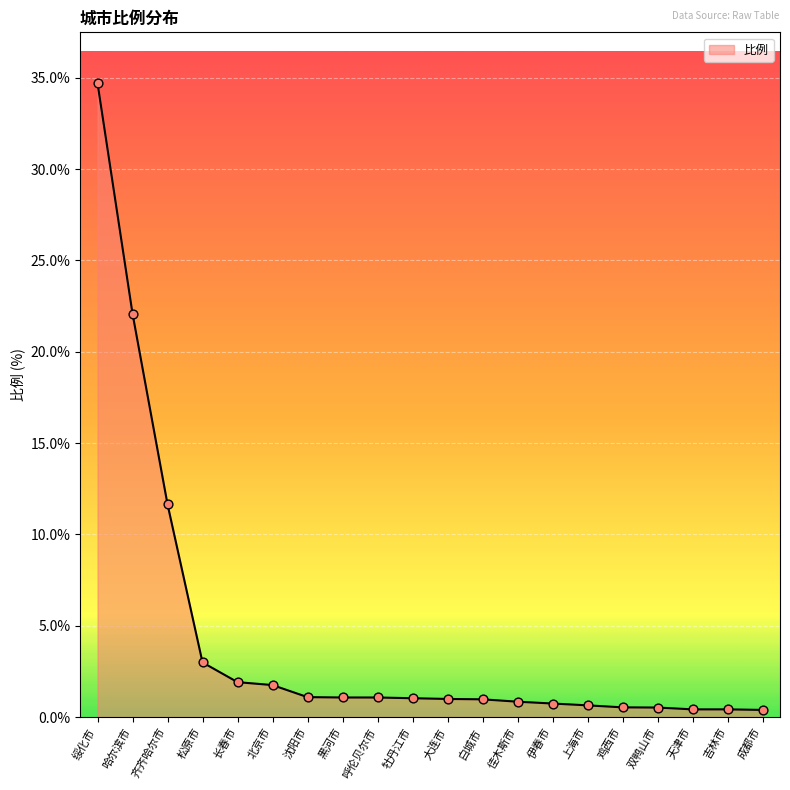

What is the change in value from 哈尔滨市 to 牡丹江市?

-21.1